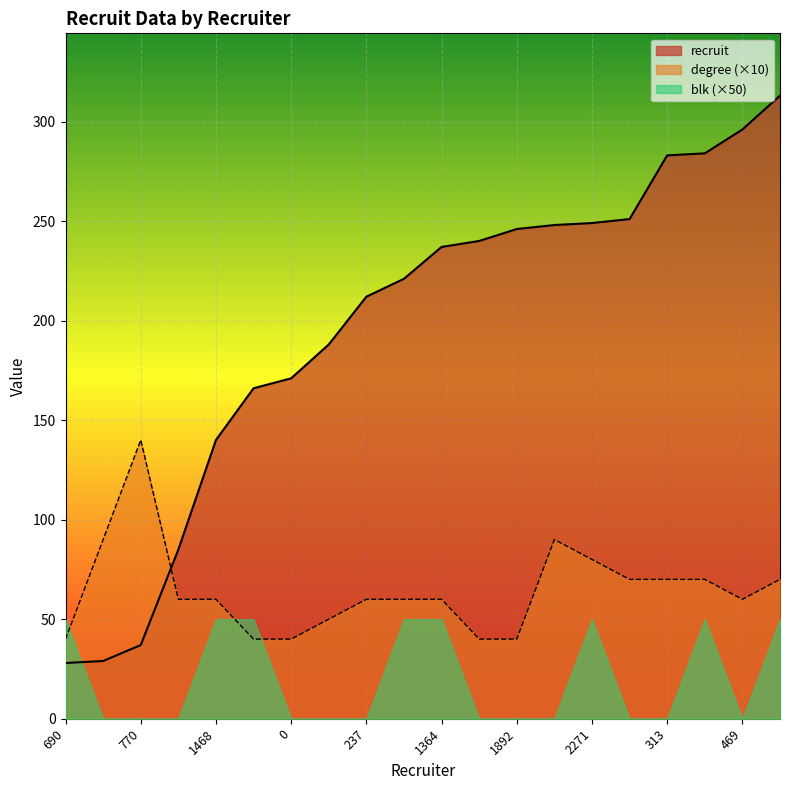

What is the difference between the maximum and minimum values in the recruit series?

285